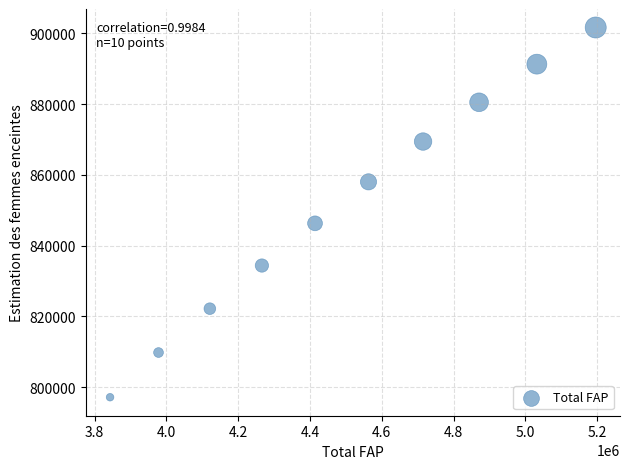

What Y value in the scatter plot is closest to 849396?

846294.1